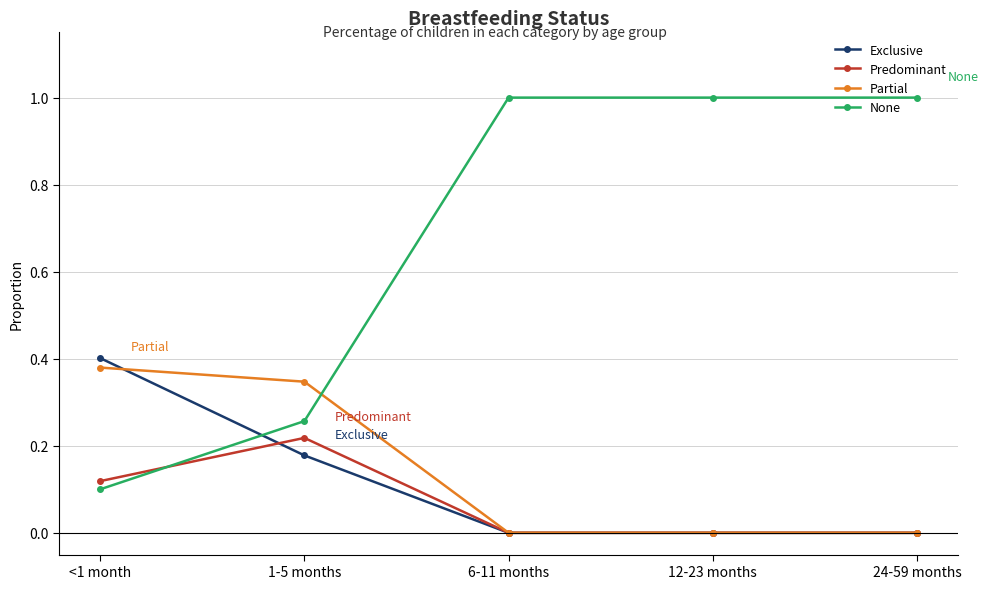

True or false: Predominant has a value of 0.1 at 1-5 months.

False